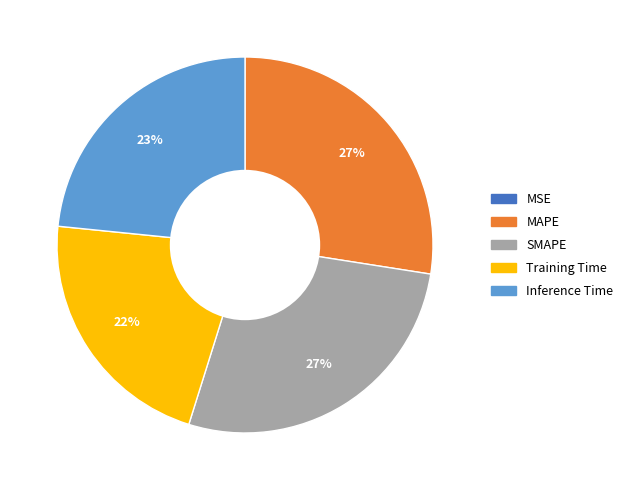

To the nearest percent, what is the difference between the largest and smallest slice percentages?

27%